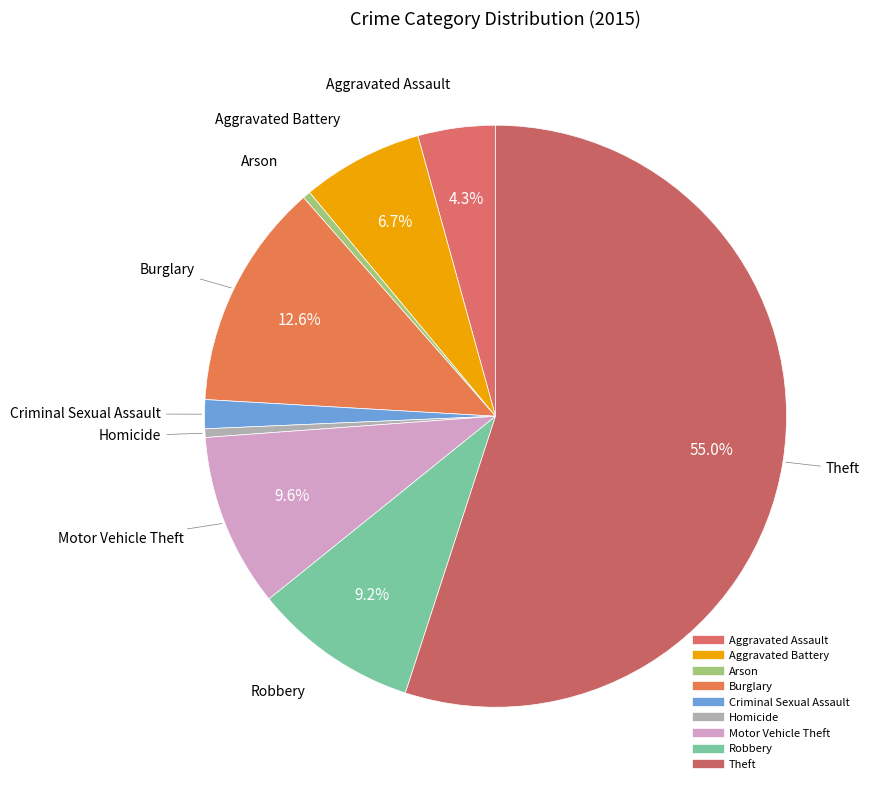

Does Theft account for over 50% of the chart?

Yes